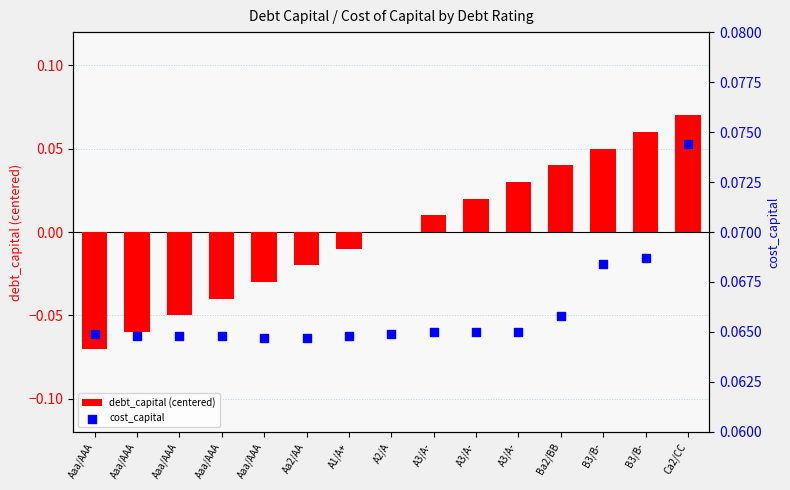

Is the value of debt_capital (centered) at Aaa/AAA greater than the value of cost_capital at Aa2/AA?

No